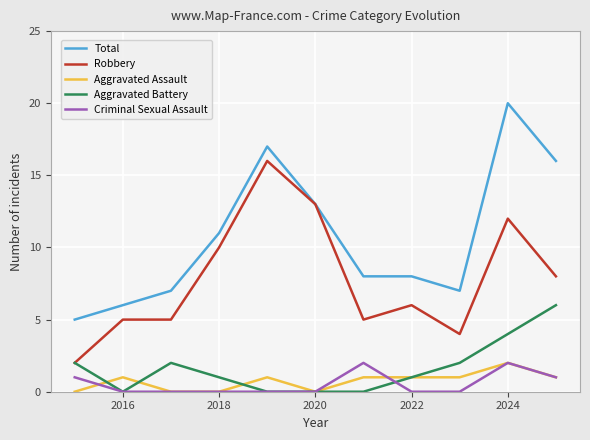

What is the highest value of the Total series?

20